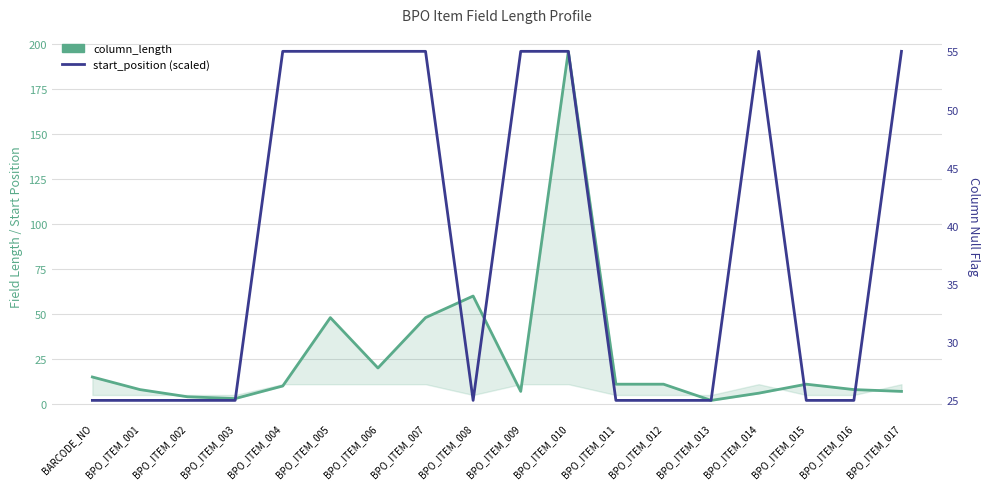

Reading right to left, what are all the values shown in this chart?

column_length: 7	8	11	6	2	11	11	196	7	60	48	20	48	10	3	4	8	15
start_position (scaled): 55	25	25	55	25	25	25	55	55	25	55	55	55	55	25	25	25	25